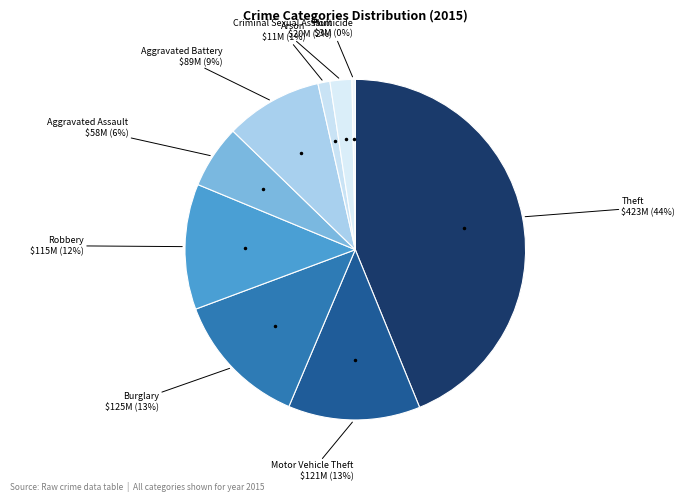

The Criminal Sexual Assault slice represents 2% of the pie. True or false?

True